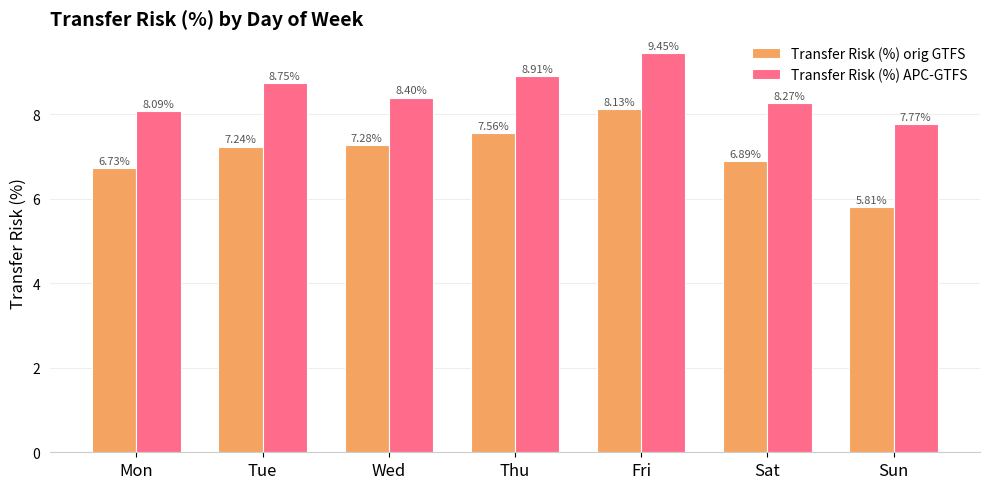

List the labels in order of Transfer Risk (%) orig GTFS value, smallest first.

Sun, Mon, Sat, Tue, Wed, Thu, Fri